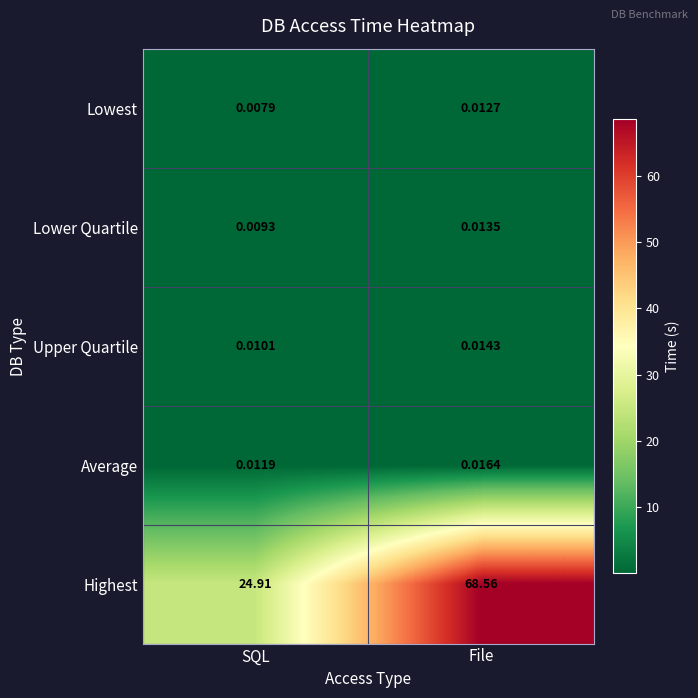

Which series has the widest spread of values?

Highest